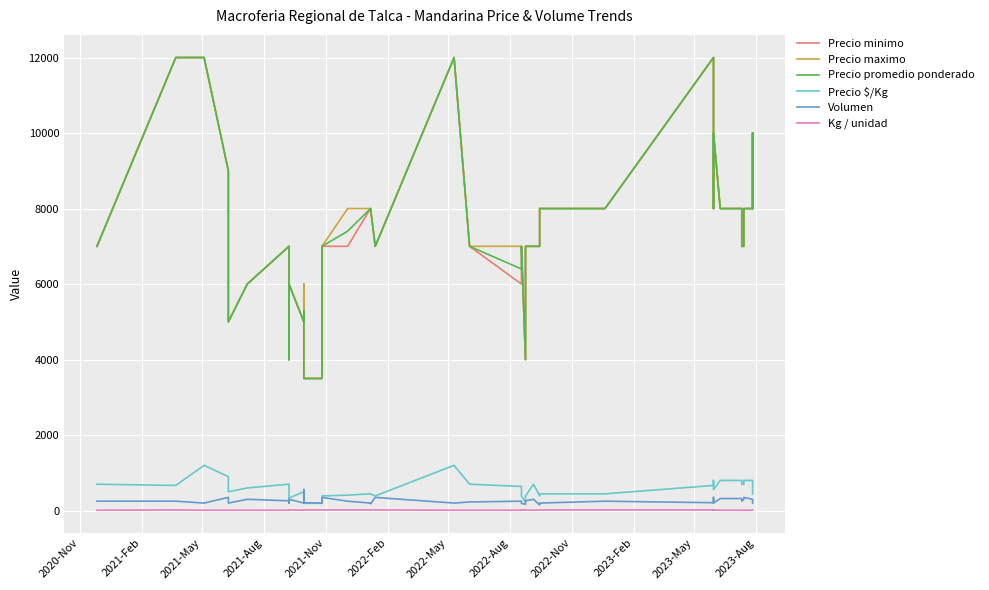

At 2022-Nov, list the series in order from smallest to largest.

Kg / unidad, Volumen, Precio $/Kg, Precio minimo, Precio maximo, Precio promedio ponderado